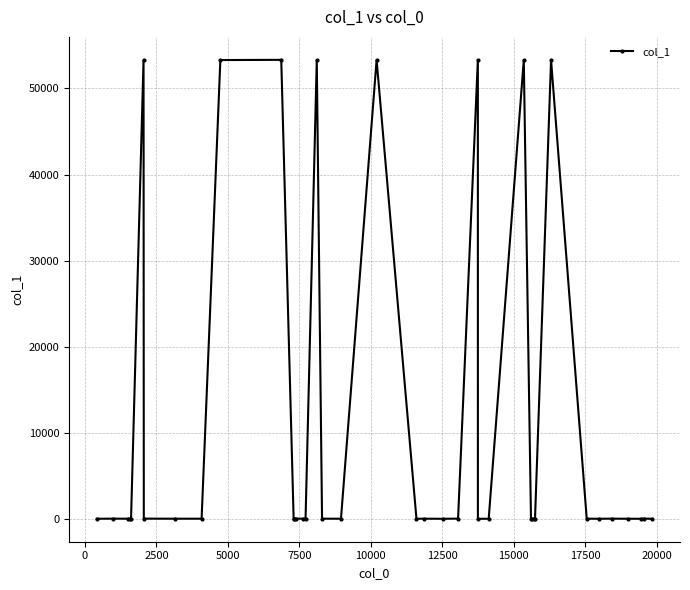

What is the difference between the maximum and minimum values?

53326